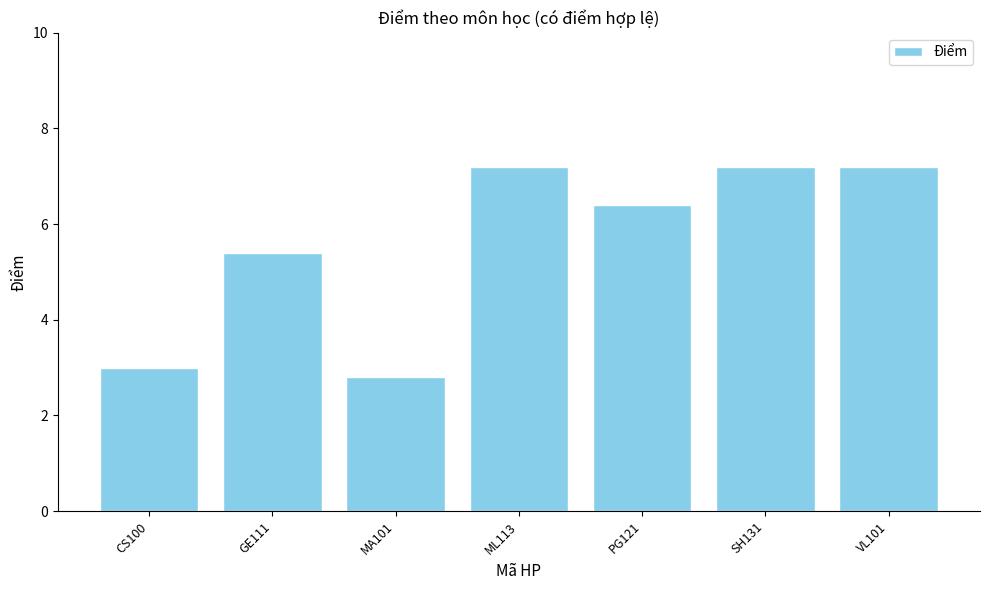

Reading left to right, transcribe all the data shown in this chart.

CS100=3.0	GE111=5.4	MA101=2.8	ML113=7.2	PG121=6.4	SH131=7.2	VL101=7.2